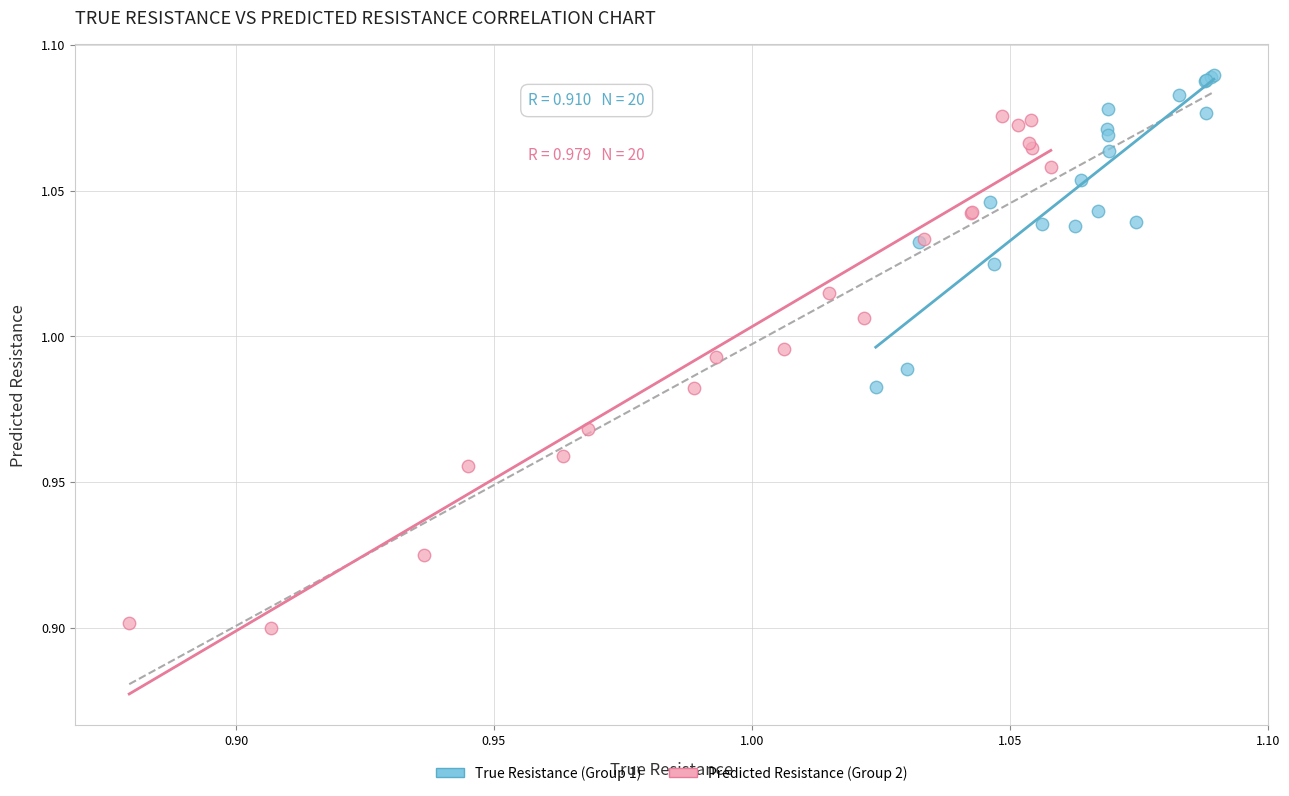

Which series has the largest Y range (max minus min)?

Predicted Resistance (Group 2)